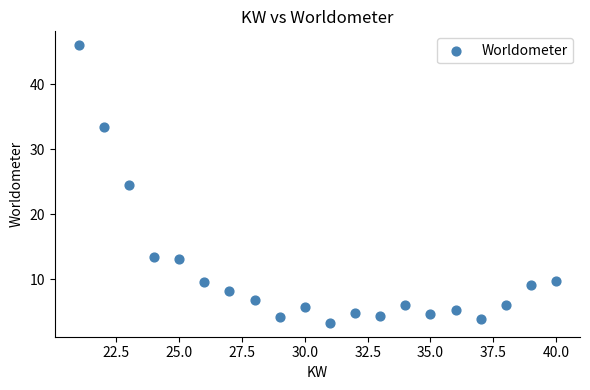

What is the range of X values (max minus min)?

19.0